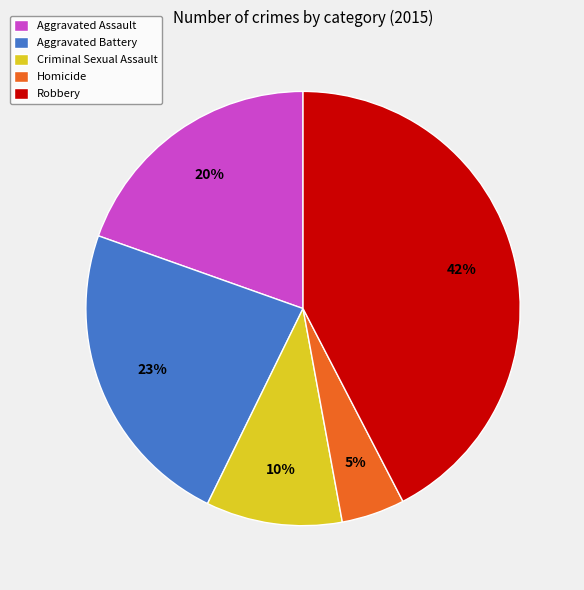

To the nearest percent, what is the difference between the Homicide and Aggravated Assault slice percentages?

15%